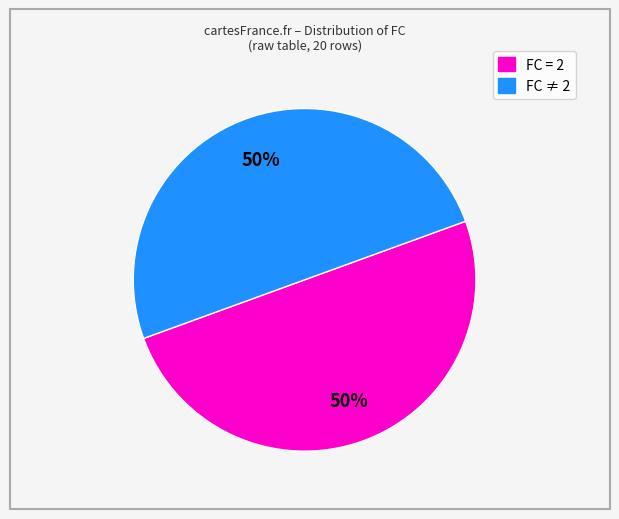

How many slices are in this pie chart?

2